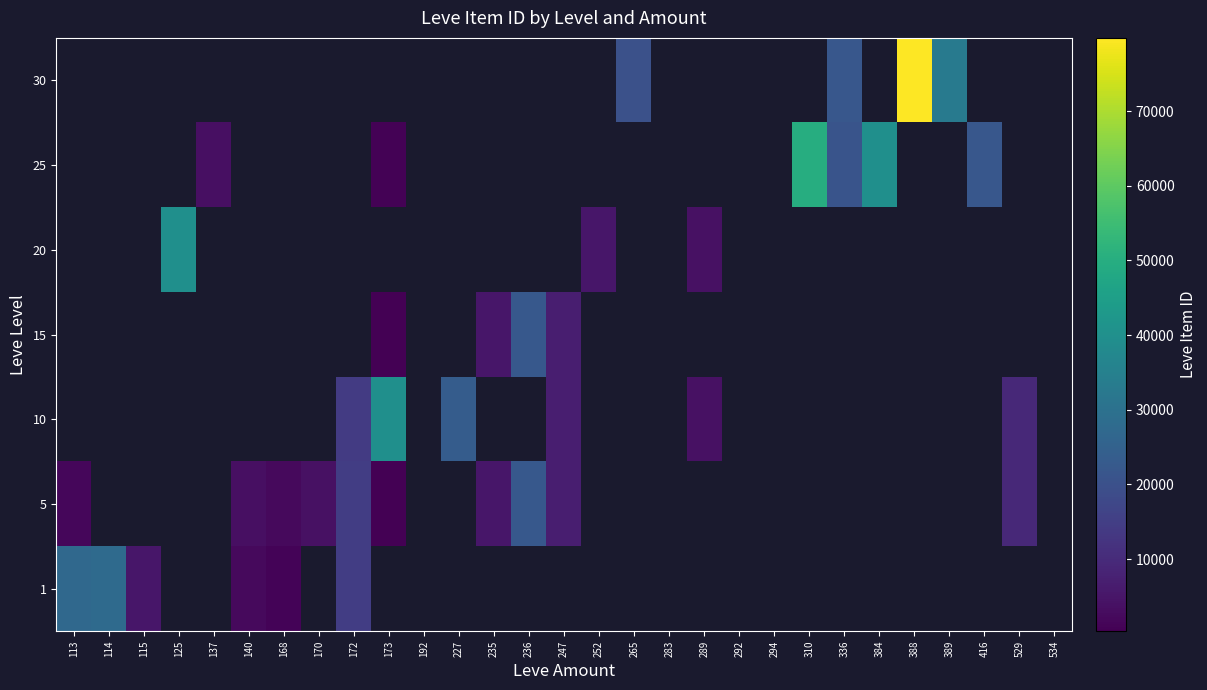

How many positive values does the 10 series have?

6